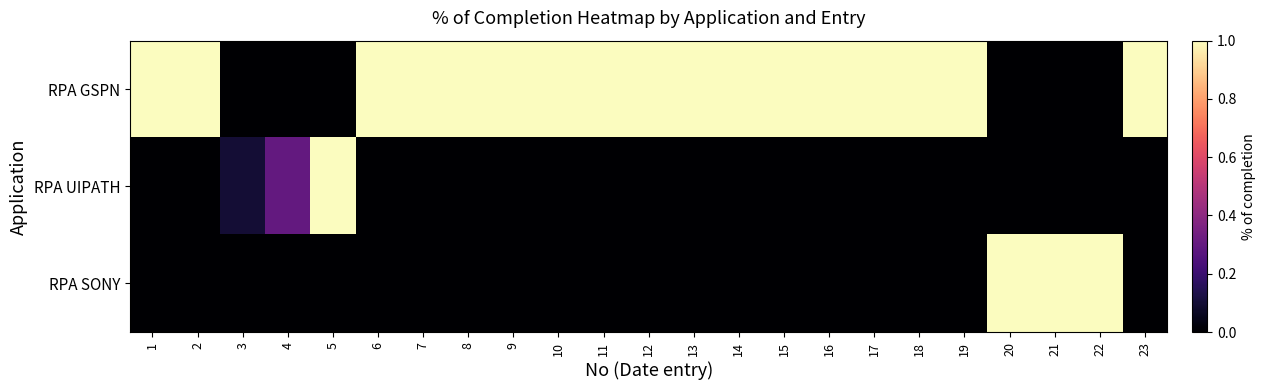

Which series has the largest range (max minus min)?

RPA GSPN